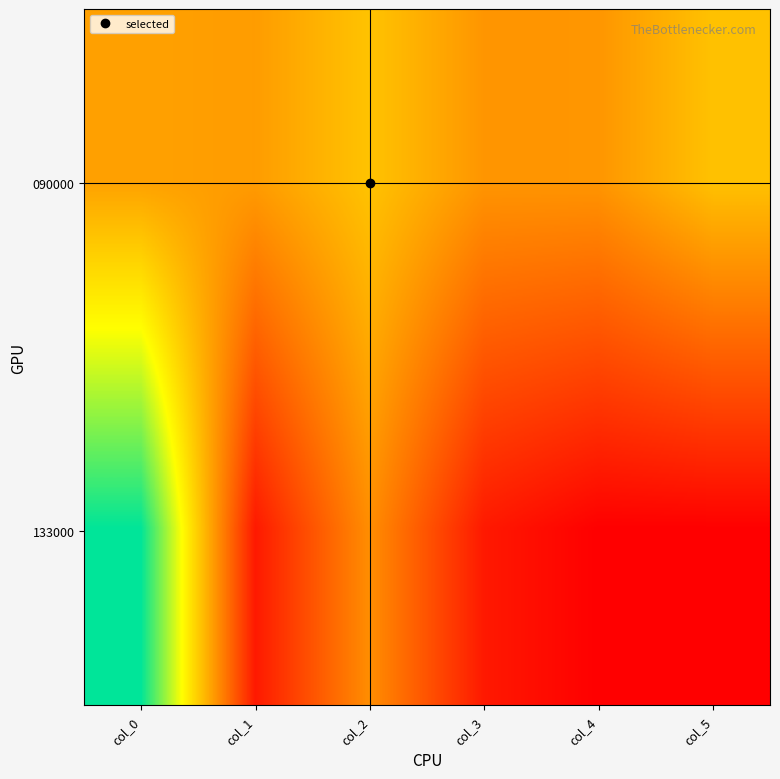

What is the maximum value shown in the chart?

11.8